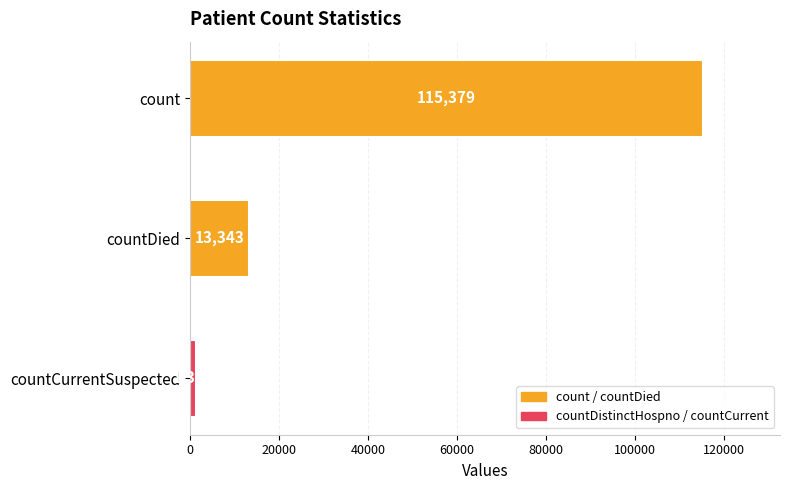

Reading top to bottom, transcribe all the data shown in this chart.

count=115379	countDied=13343	countCurrentSuspected=1383